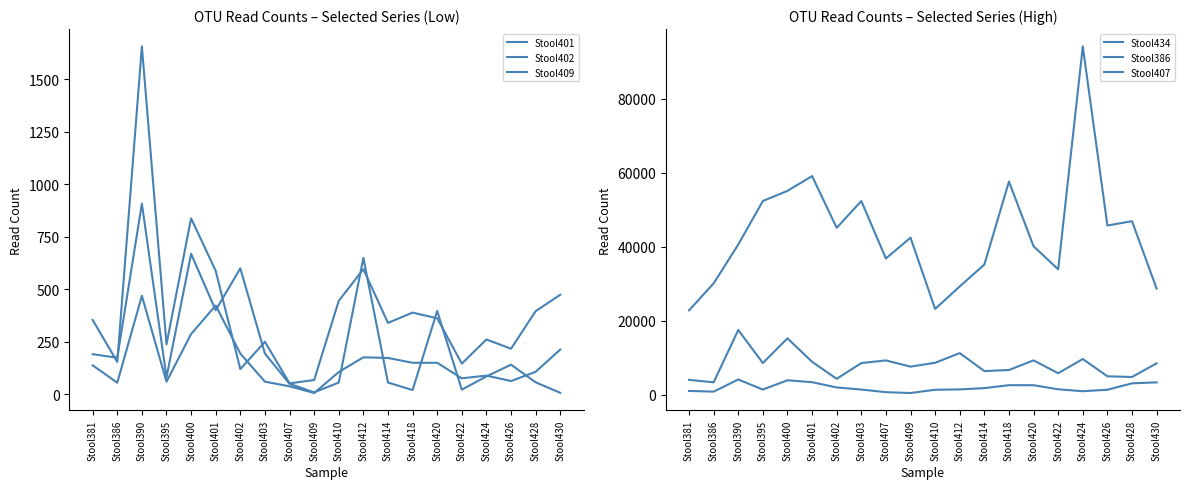

How many distinct data groups are displayed?

6